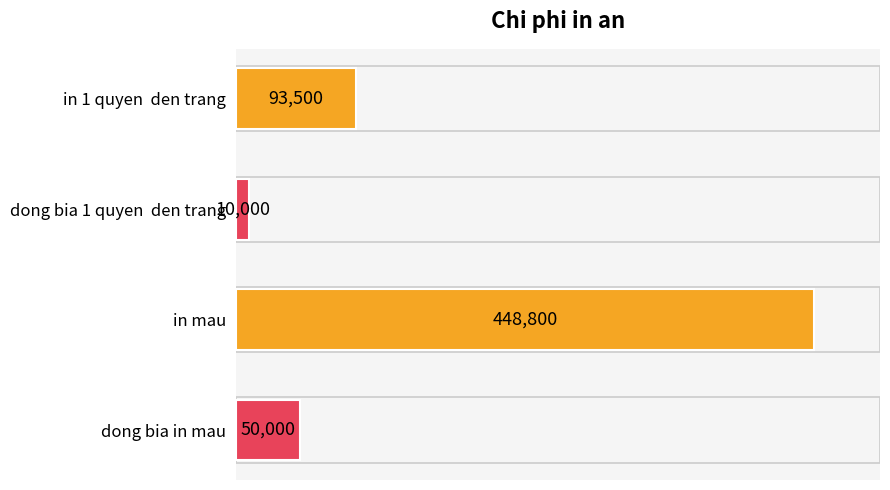

How many bars are there in total?

4